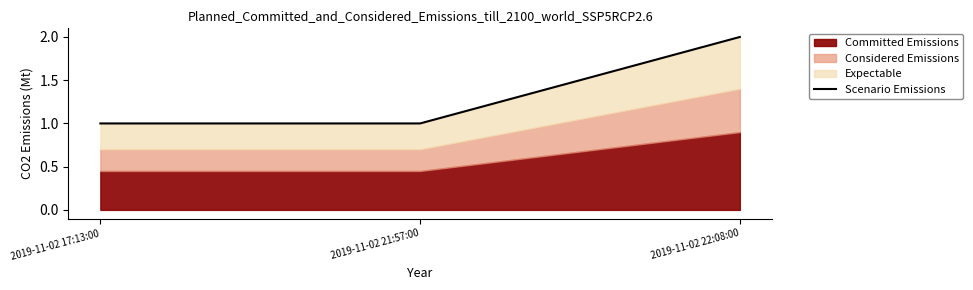

What is the value of the 3rd point from the left?

2